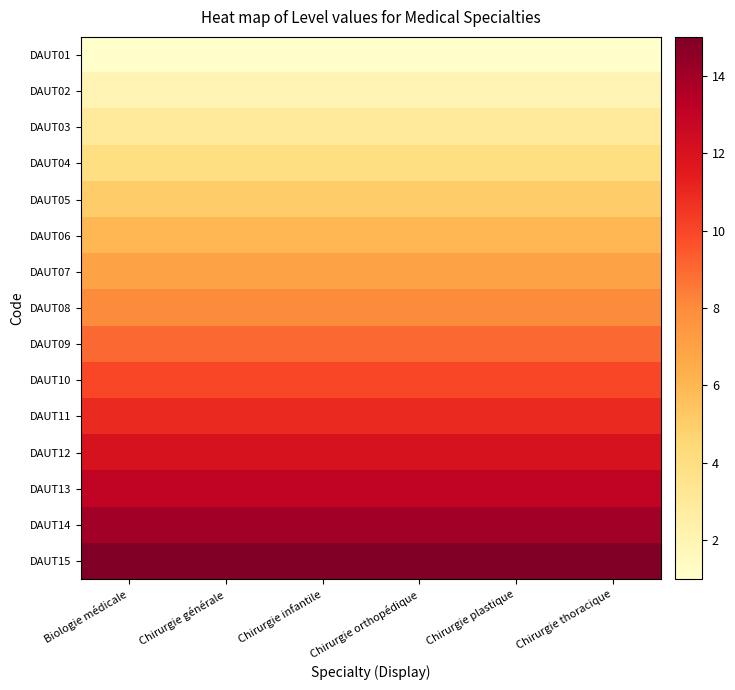

Reading left to right, transcribe all the data shown in this chart.

DAUT01: Biologie médicale=1	Chirurgie générale=1	Chirurgie infantile=1	Chirurgie orthopédique=1	Chirurgie plastique=1	Chirurgie thoracique=1
DAUT02: Biologie médicale=2	Chirurgie générale=2	Chirurgie infantile=2	Chirurgie orthopédique=2	Chirurgie plastique=2	Chirurgie thoracique=2
DAUT03: Biologie médicale=3	Chirurgie générale=3	Chirurgie infantile=3	Chirurgie orthopédique=3	Chirurgie plastique=3	Chirurgie thoracique=3
DAUT04: Biologie médicale=4	Chirurgie générale=4	Chirurgie infantile=4	Chirurgie orthopédique=4	Chirurgie plastique=4	Chirurgie thoracique=4
DAUT05: Biologie médicale=5	Chirurgie générale=5	Chirurgie infantile=5	Chirurgie orthopédique=5	Chirurgie plastique=5	Chirurgie thoracique=5
DAUT06: Biologie médicale=6	Chirurgie générale=6	Chirurgie infantile=6	Chirurgie orthopédique=6	Chirurgie plastique=6	Chirurgie thoracique=6
DAUT07: Biologie médicale=7	Chirurgie générale=7	Chirurgie infantile=7	Chirurgie orthopédique=7	Chirurgie plastique=7	Chirurgie thoracique=7
DAUT08: Biologie médicale=8	Chirurgie générale=8	Chirurgie infantile=8	Chirurgie orthopédique=8	Chirurgie plastique=8	Chirurgie thoracique=8
DAUT09: Biologie médicale=9	Chirurgie générale=9	Chirurgie infantile=9	Chirurgie orthopédique=9	Chirurgie plastique=9	Chirurgie thoracique=9
DAUT10: Biologie médicale=10	Chirurgie générale=10	Chirurgie infantile=10	Chirurgie orthopédique=10	Chirurgie plastique=10	Chirurgie thoracique=10
DAUT11: Biologie médicale=11	Chirurgie générale=11	Chirurgie infantile=11	Chirurgie orthopédique=11	Chirurgie plastique=11	Chirurgie thoracique=11
DAUT12: Biologie médicale=12	Chirurgie générale=12	Chirurgie infantile=12	Chirurgie orthopédique=12	Chirurgie plastique=12	Chirurgie thoracique=12
DAUT13: Biologie médicale=13	Chirurgie générale=13	Chirurgie infantile=13	Chirurgie orthopédique=13	Chirurgie plastique=13	Chirurgie thoracique=13
DAUT14: Biologie médicale=14	Chirurgie générale=14	Chirurgie infantile=14	Chirurgie orthopédique=14	Chirurgie plastique=14	Chirurgie thoracique=14
DAUT15: Biologie médicale=15	Chirurgie générale=15	Chirurgie infantile=15	Chirurgie orthopédique=15	Chirurgie plastique=15	Chirurgie thoracique=15